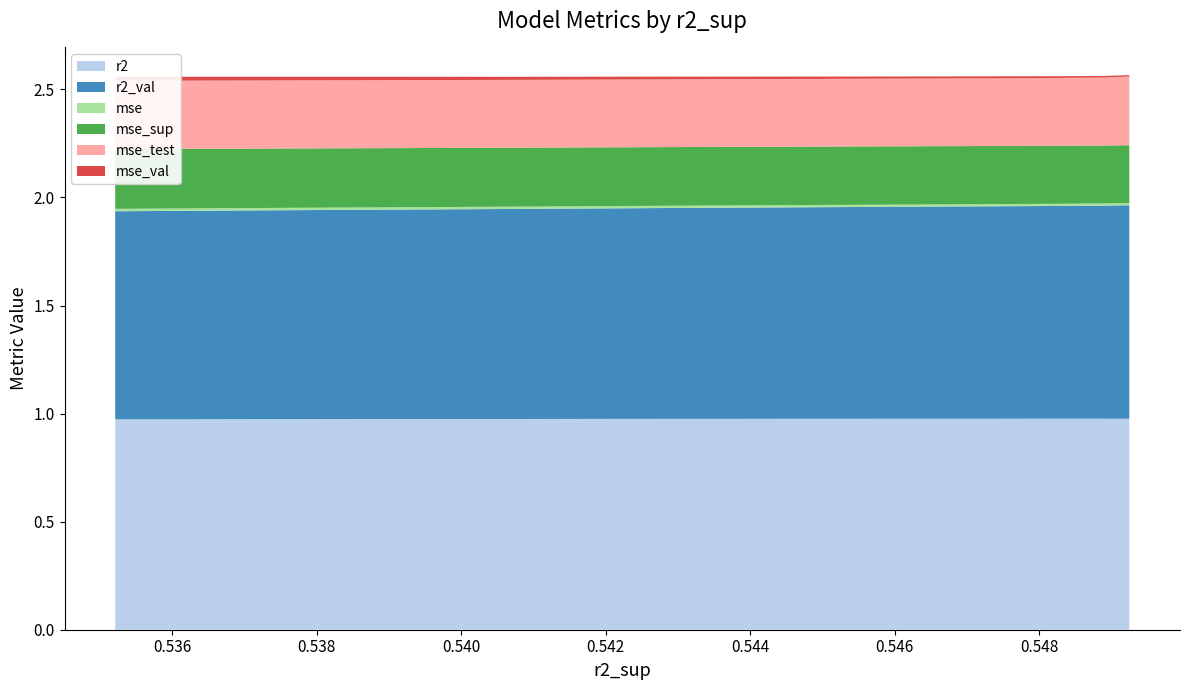

Reading right to left, transcribe all the data shown in this chart.

r2: 0.5352072345686452=1.0	0.5380470424729145=1.0	0.5406925785085668=1.0	0.542790938784685=1.0	0.5449464654624372=1.0	0.5466657508189279=1.0	0.5481861696981971=1.0	0.5488921746971119=1.0	0.5492309937985955=1.0	0.5492489329428858=1.0
r2_val: 0.5352072345686452=1.0	0.5380470424729145=1.0	0.5406925785085668=1.0	0.542790938784685=1.0	0.5449464654624372=1.0	0.5466657508189279=1.0	0.5481861696981971=1.0	0.5488921746971119=1.0	0.5492309937985955=1.0	0.5492489329428858=1.0
mse: 0.5352072345686452=0.0	0.5380470424729145=0.0	0.5406925785085668=0.0	0.542790938784685=0.0	0.5449464654624372=0.0	0.5466657508189279=0.0	0.5481861696981971=0.0	0.5488921746971119=0.0	0.5492309937985955=0.0	0.5492489329428858=0.0
mse_sup: 0.5352072345686452=0.3	0.5380470424729145=0.3	0.5406925785085668=0.3	0.542790938784685=0.3	0.5449464654624372=0.3	0.5466657508189279=0.3	0.5481861696981971=0.3	0.5488921746971119=0.3	0.5492309937985955=0.3	0.5492489329428858=0.3
mse_test: 0.5352072345686452=0.3	0.5380470424729145=0.3	0.5406925785085668=0.3	0.542790938784685=0.3	0.5449464654624372=0.3	0.5466657508189279=0.3	0.5481861696981971=0.3	0.5488921746971119=0.3	0.5492309937985955=0.3	0.5492489329428858=0.3
mse_val: 0.5352072345686452=0.0	0.5380470424729145=0.0	0.5406925785085668=0.0	0.542790938784685=0.0	0.5449464654624372=0.0	0.5466657508189279=0.0	0.5481861696981971=0.0	0.5488921746971119=0.0	0.5492309937985955=0.0	0.5492489329428858=0.0